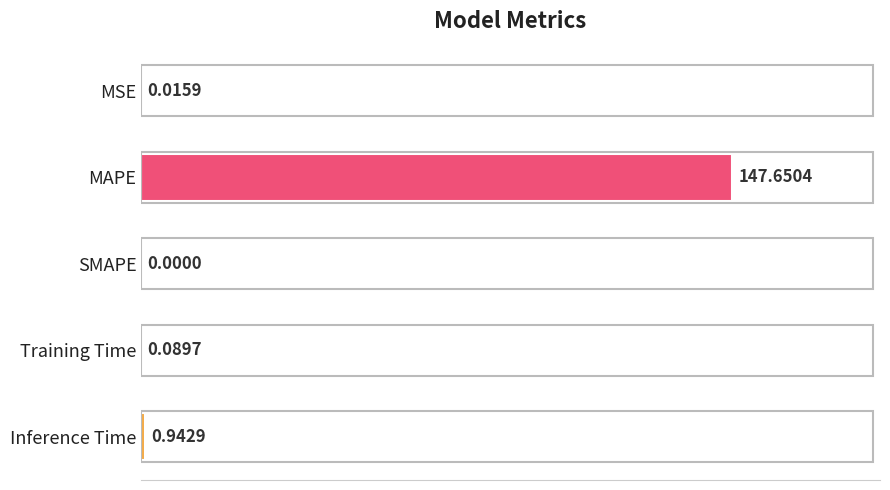

Which has a higher value, Training Time or MSE?

Training Time